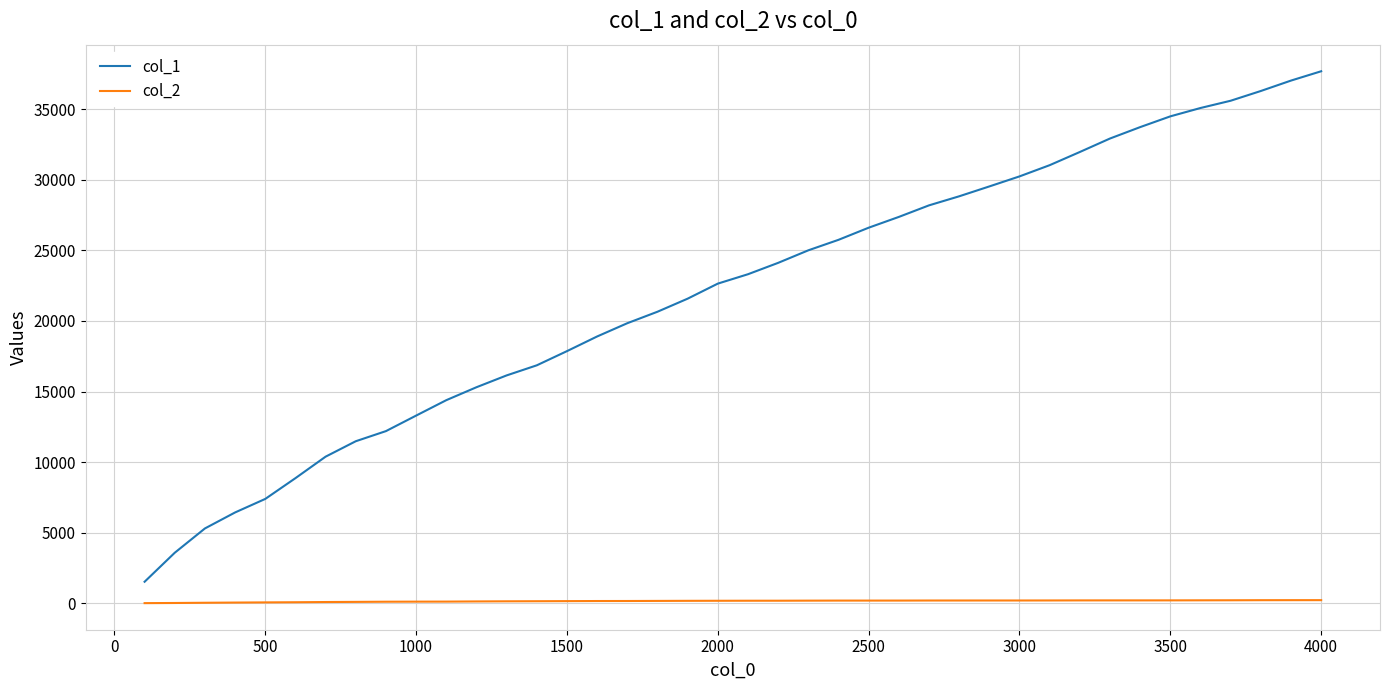

How many lines are shown in the chart?

2